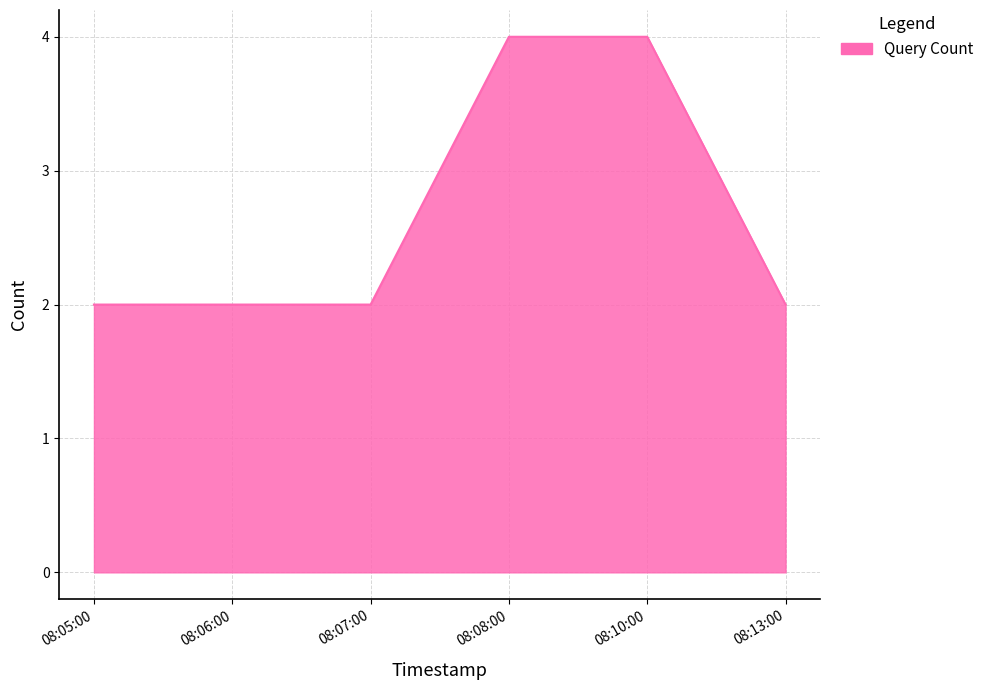

Approximately how many times larger is the value at 08:05:00 compared to 08:10:00?

0.5